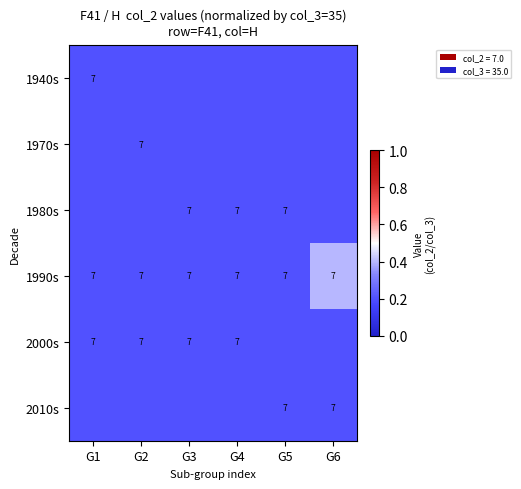

How many distinct data groups are displayed?

6